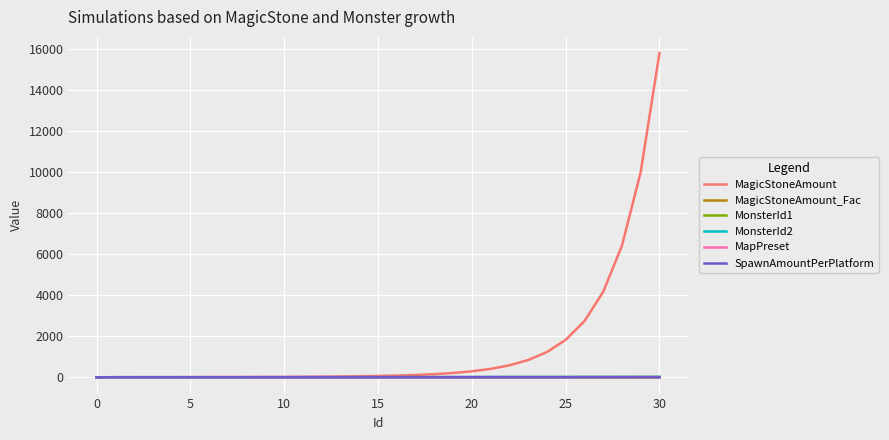

Which series has the largest range (max minus min)?

MagicStoneAmount